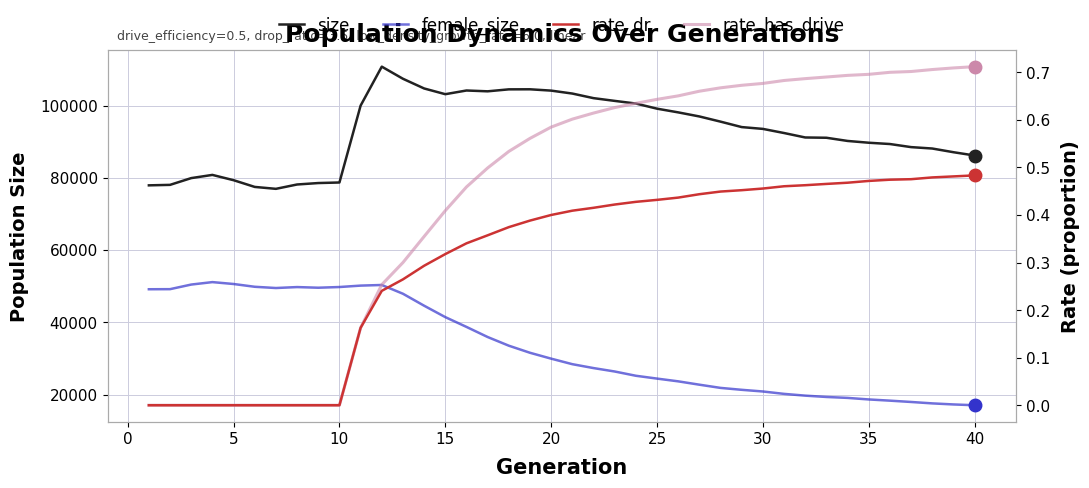

Reading left to right, extract all data points from this chart.

size: 77942.0	78076.0	79947.0	80833.0	79369.0	77505.0	76974.0	78179.0	78578.0	78732.0	100026.0	110824.0	107466.0	104780.0	103194.0	104216.0	103989.0	104534.0	104550.0	104184.0	103369.0	102099.0	101338.0	100605.0	99181.0	98156.0	97026.0	95588.0	94080.0	93578.0	92435.0	91203.0	91125.0	90241.0	89746.0	89387.0	88531.0	88142.0	87120.0	86209.0
female_size: 49158.0	49183.0	50457.0	51136.0	50613.0	49843.0	49498.0	49761.0	49581.0	49774.0	50167.0	50340.0	47912.0	44597.0	41438.0	38725.0	35925.0	33522.0	31561.0	29930.0	28400.0	27322.0	26374.0	25193.0	24407.0	23646.0	22719.0	21830.0	21299.0	20836.0	20174.0	19685.0	19319.0	19059.0	18631.0	18296.0	17931.0	17539.0	17246.0	17027.0
rate_dr: 0.0	0.0	0.0	0.0	0.0	0.0	0.0	0.0	0.0	0.0	0.2	0.2	0.3	0.3	0.3	0.3	0.4	0.4	0.4	0.4	0.4	0.4	0.4	0.4	0.4	0.4	0.4	0.4	0.5	0.5	0.5	0.5	0.5	0.5	0.5	0.5	0.5	0.5	0.5	0.5
rate_has_drive: 0.0	0.0	0.0	0.0	0.0	0.0	0.0	0.0	0.0	0.0	0.2	0.3	0.3	0.4	0.4	0.5	0.5	0.5	0.6	0.6	0.6	0.6	0.6	0.6	0.6	0.7	0.7	0.7	0.7	0.7	0.7	0.7	0.7	0.7	0.7	0.7	0.7	0.7	0.7	0.7